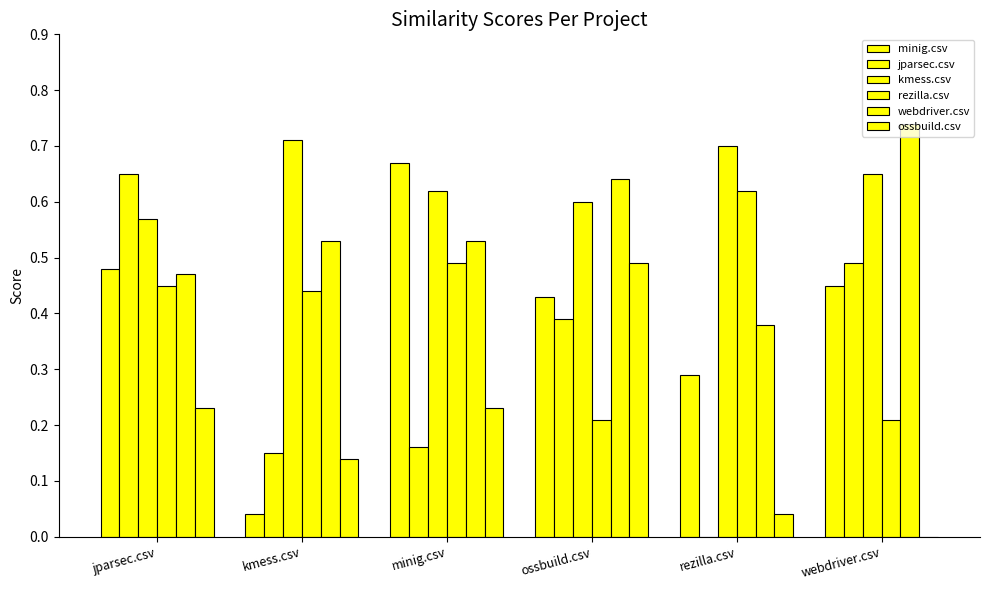

List the series in order of their peak value, highest first.

webdriver.csv, kmess.csv, minig.csv, jparsec.csv, rezilla.csv, ossbuild.csv